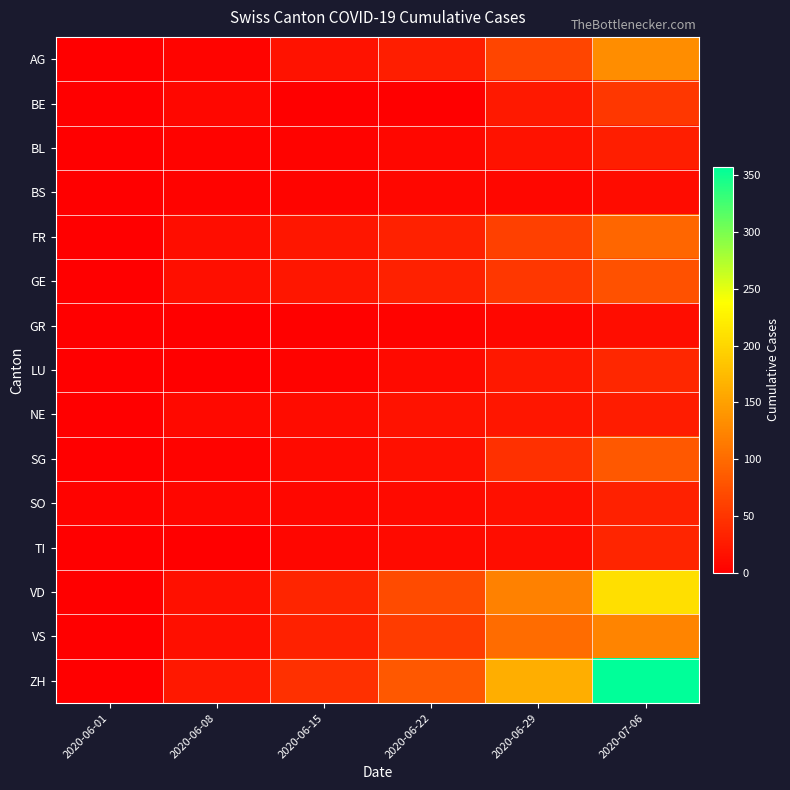

Rank the series by their maximum value, from lowest to highest.

BS, GR, NE, BL, SO, TI, LU, BE, GE, SG, FR, VS, AG, VD, ZH